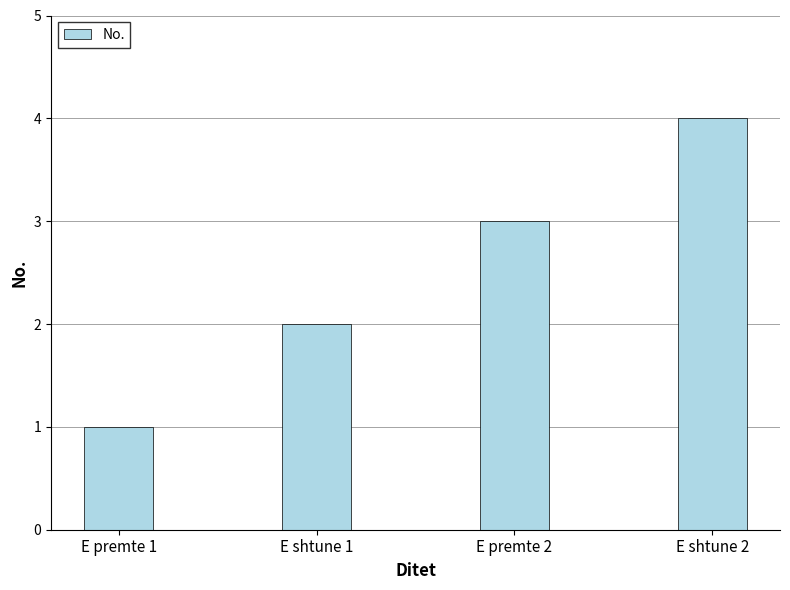

Where is the data nearest to the value 2?

E shtune 1